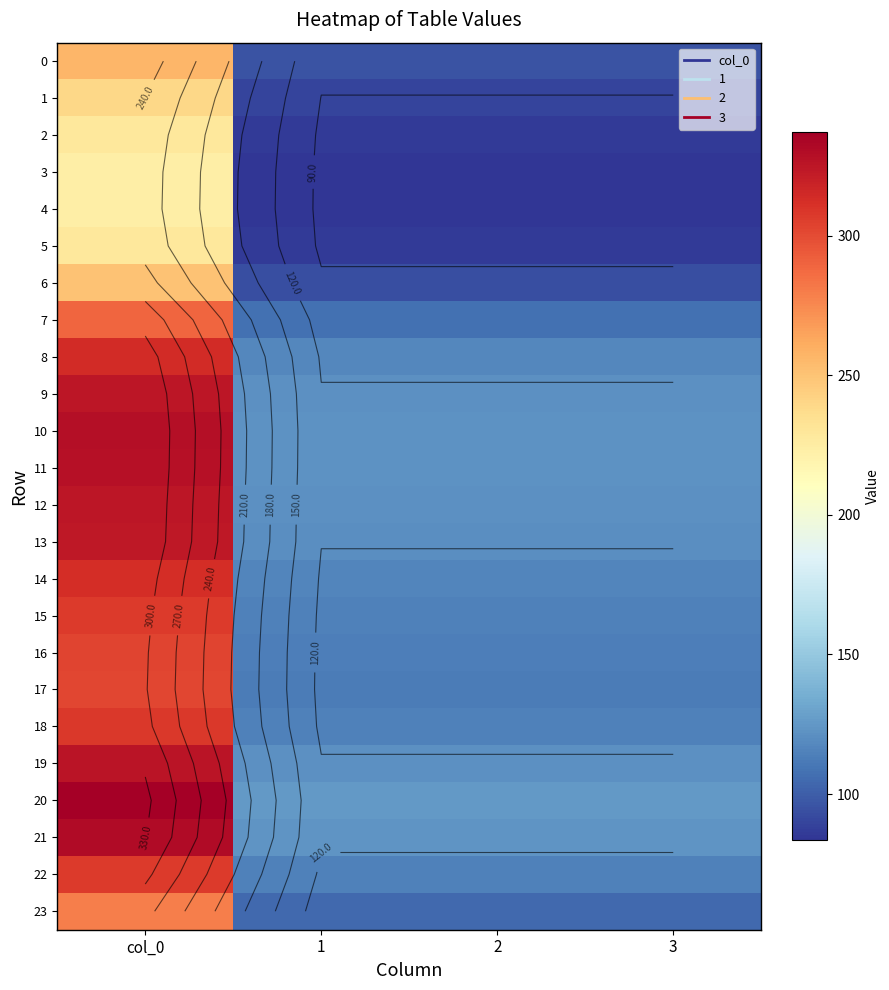

What is the spread (max minus min) of values at 3?

42.5